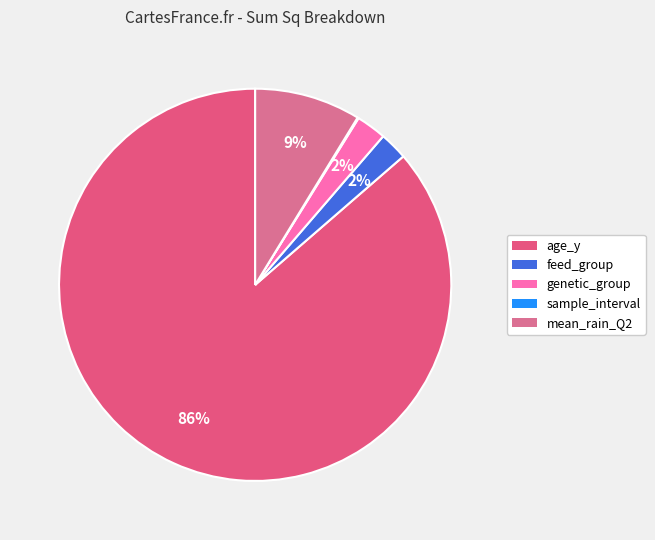

Count the number of slices in the pie.

5